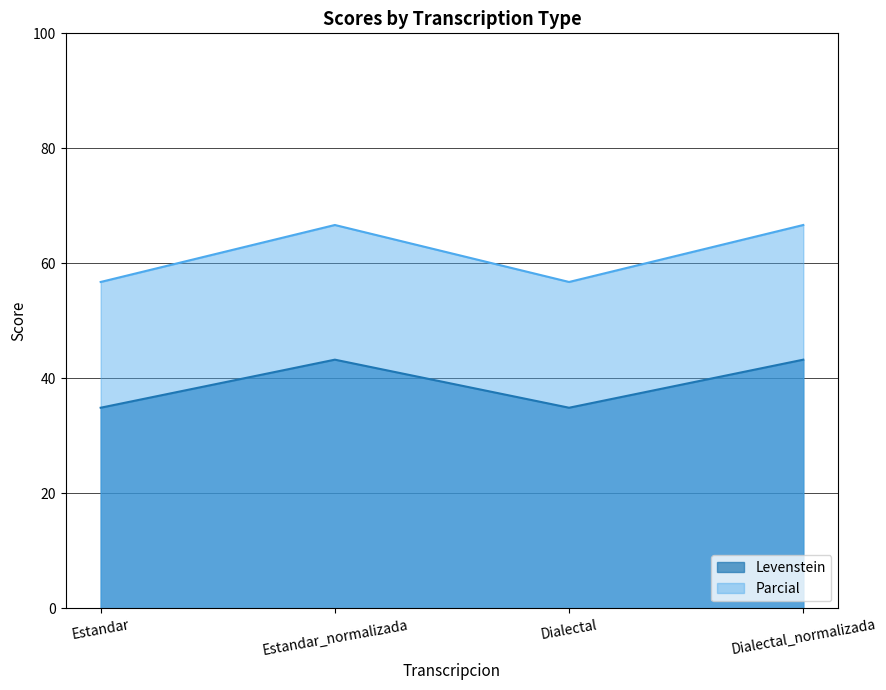

How many data points in Parcial are less than 66?

2